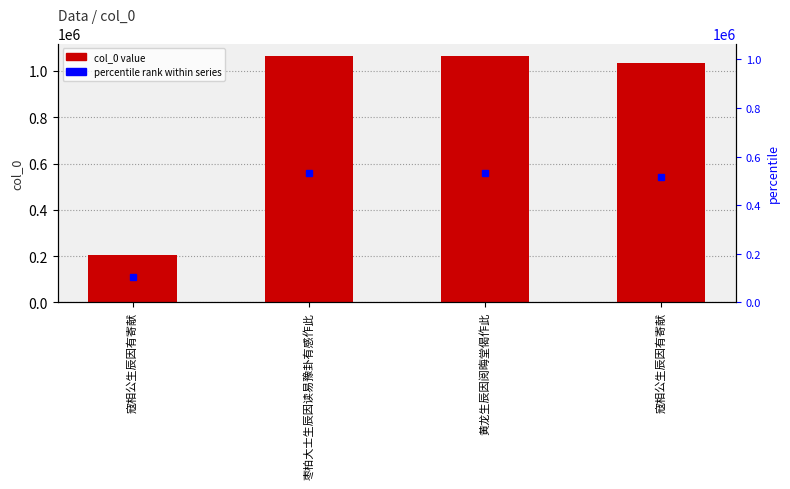

Is it true that the value at 枣柏大士生辰因读易豫卦有感作此 is 1063993?

True